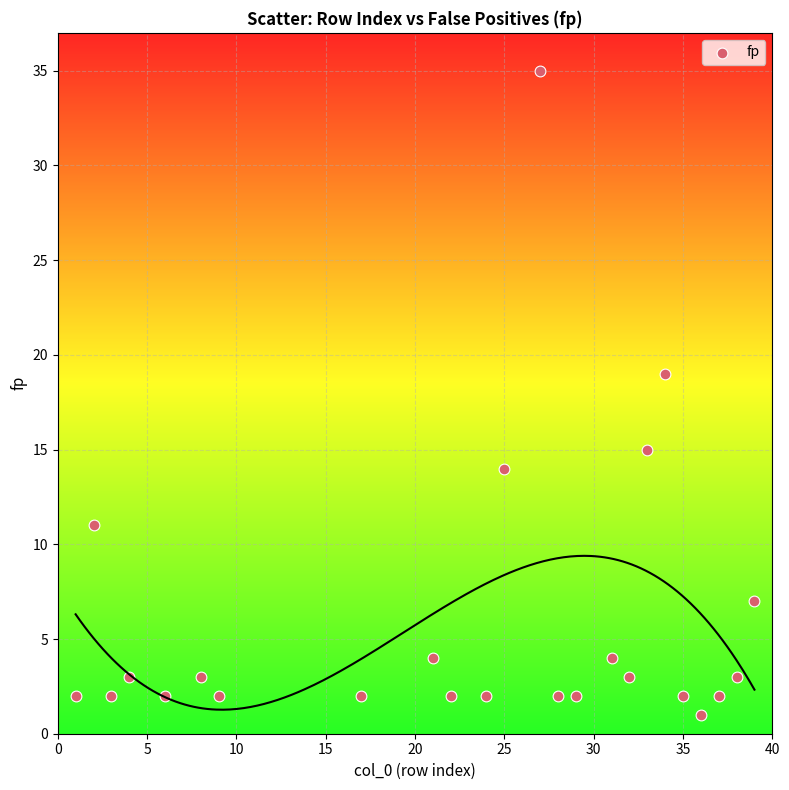

What is the range of X values (max minus min)?

38